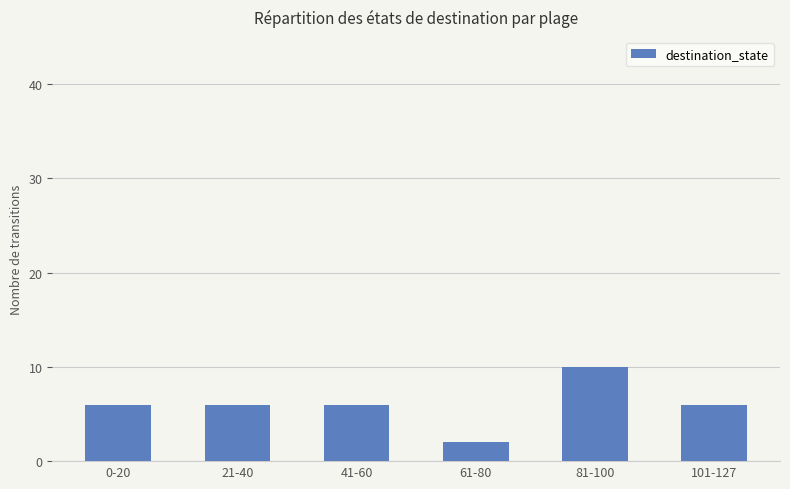

How many data points does each series have?

6